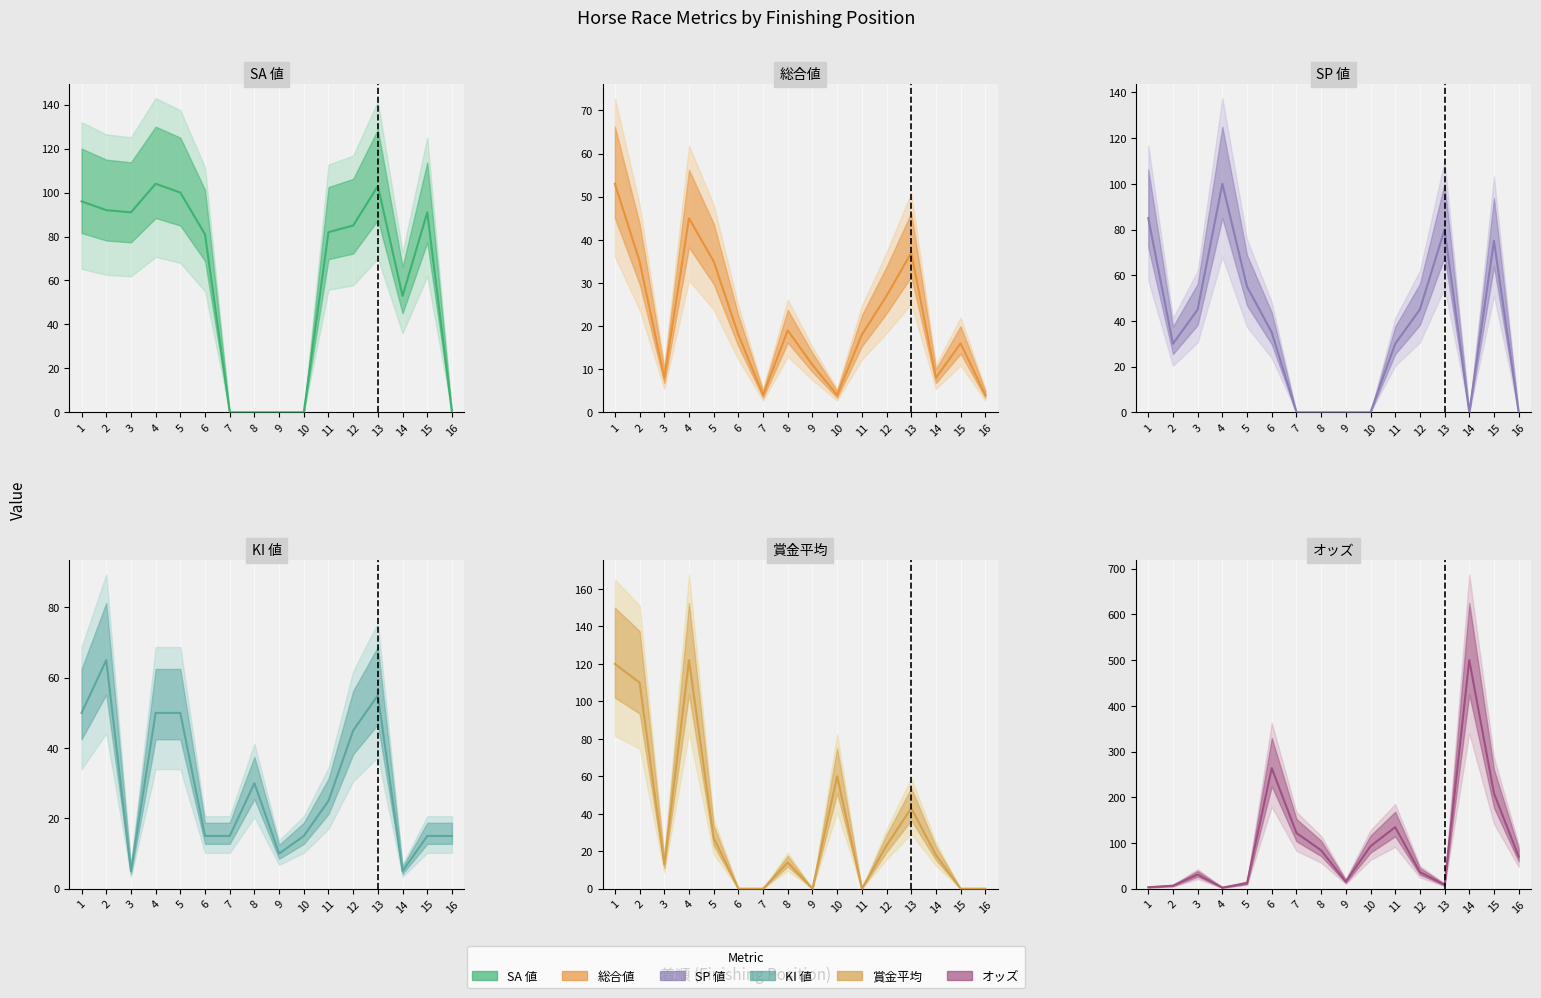

At which label does SP 値 reach its minimum?

7